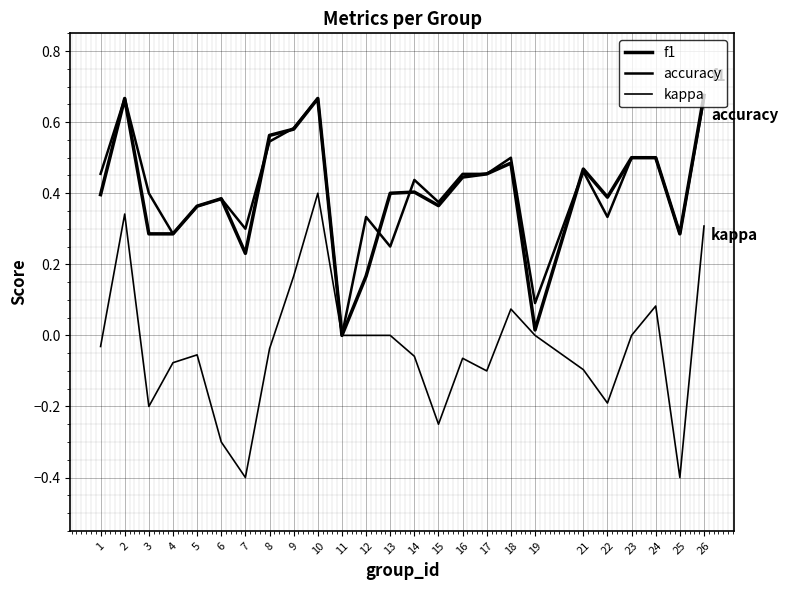

True or false: accuracy and kappa intersect in this chart.

False